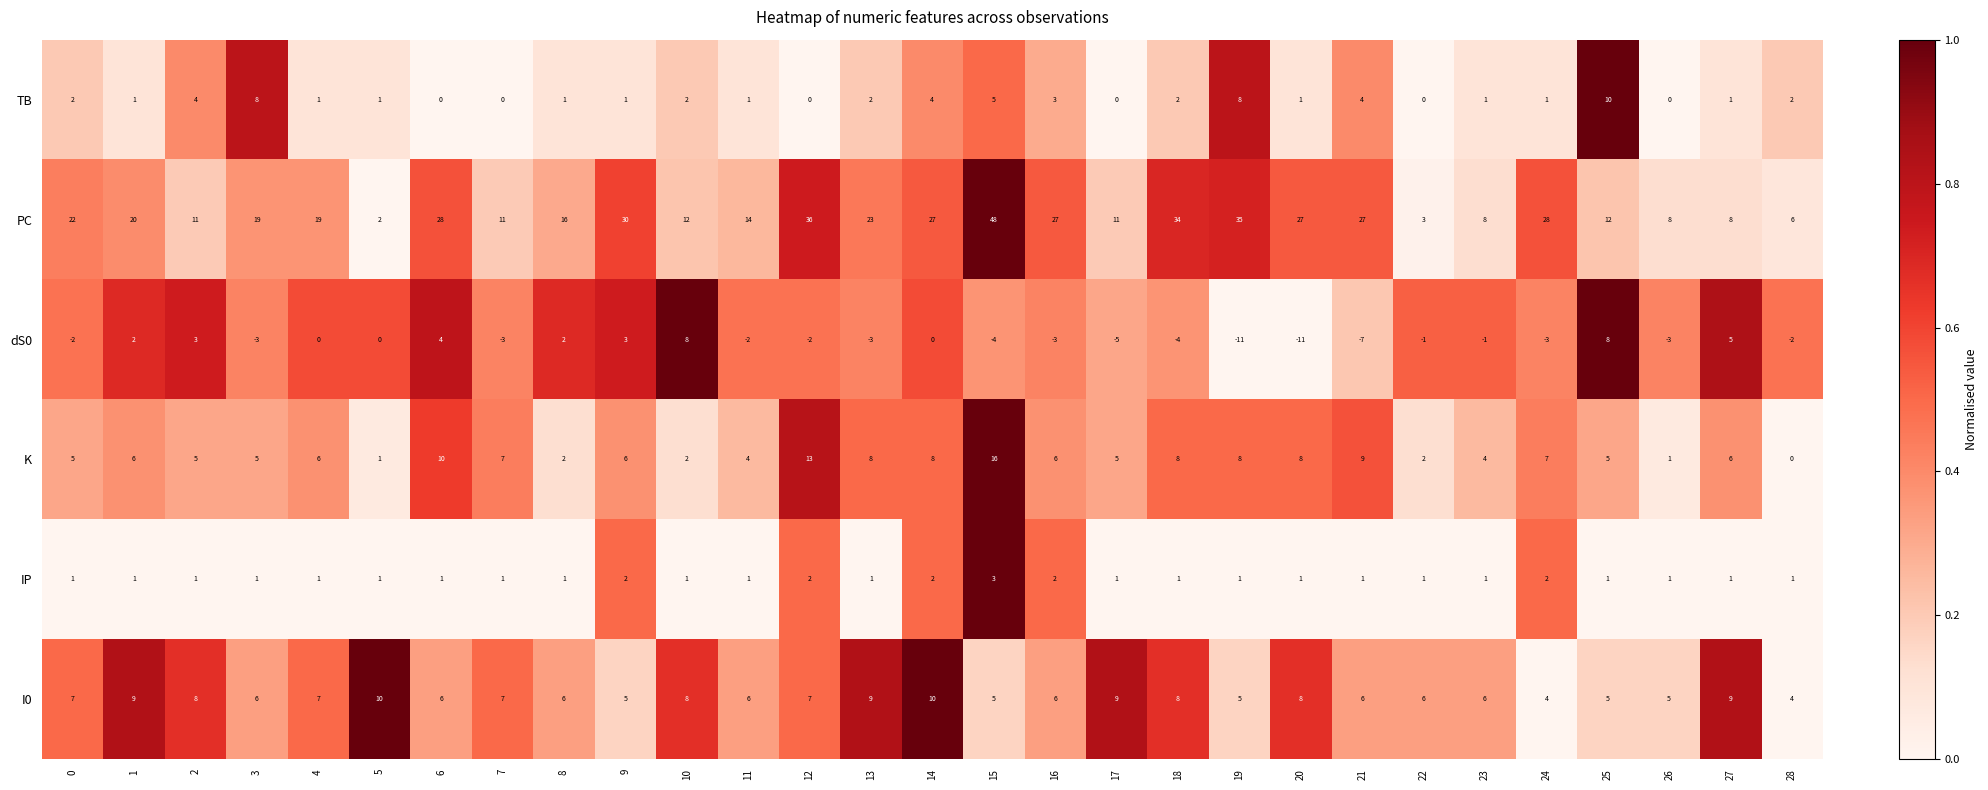

At how many categories does at least one series exceed 0?

29